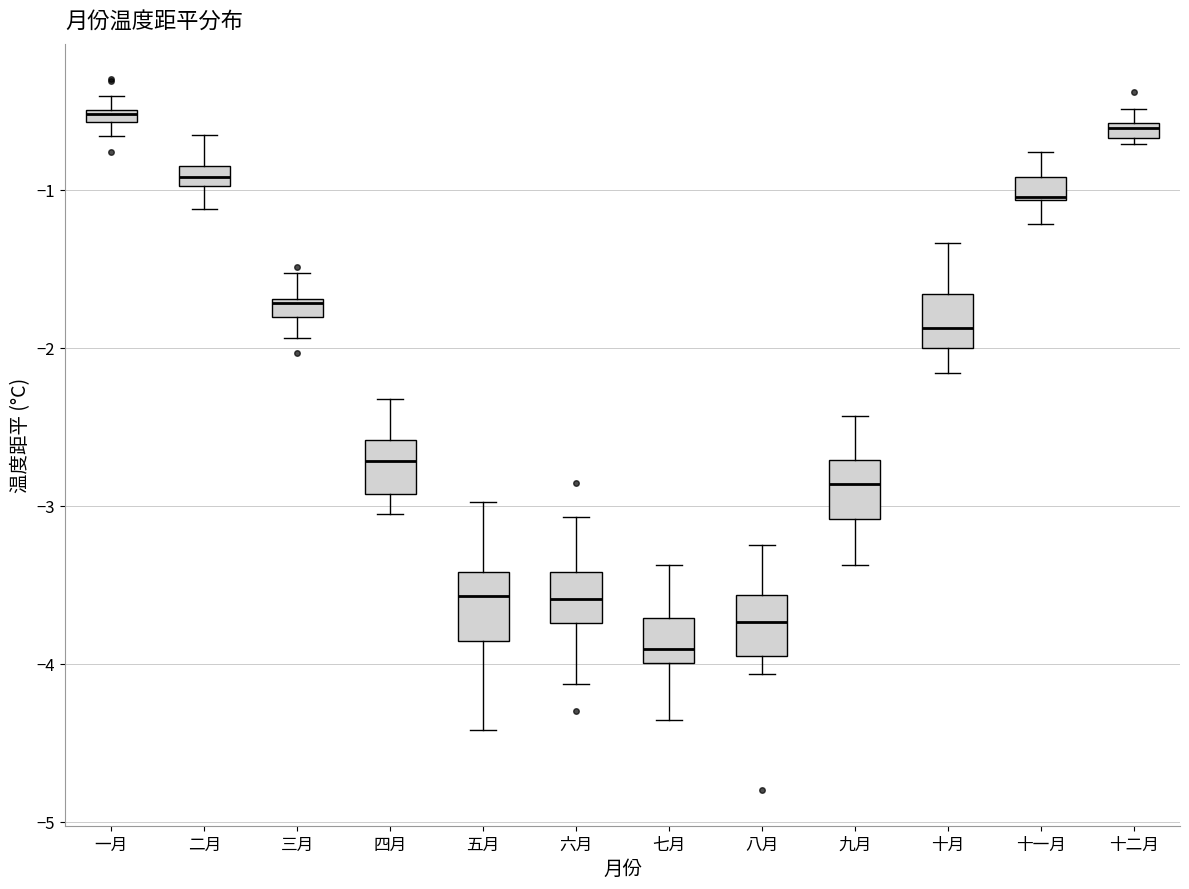

Where does the upper whisker of the box for 十一月 end on the y-axis? The values are not printed on the chart, so give them approximately, as read against the axis.

-0.8